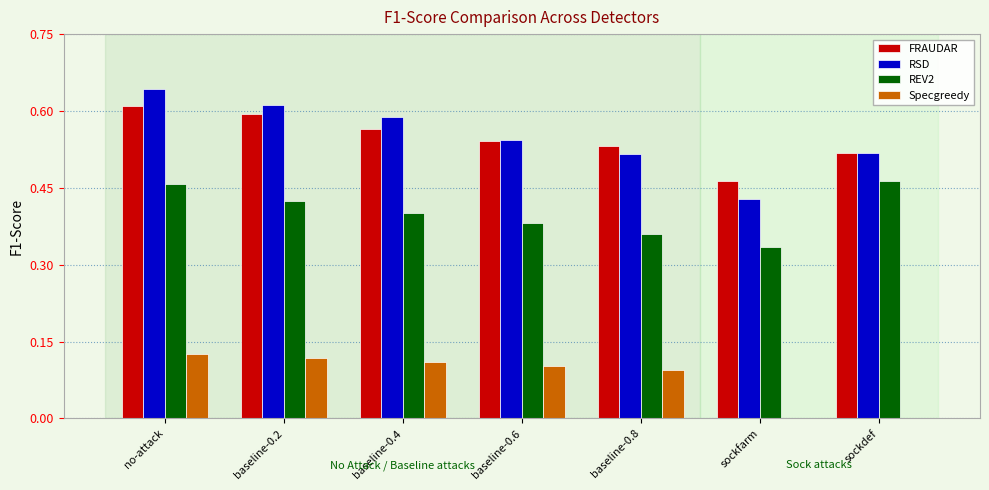

Are the bars horizontal?

No